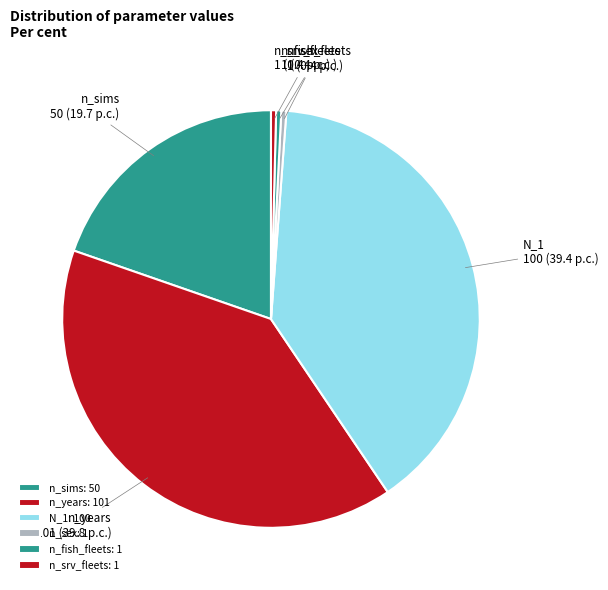

Does n_fish_fleets represent more than half of the total?

No